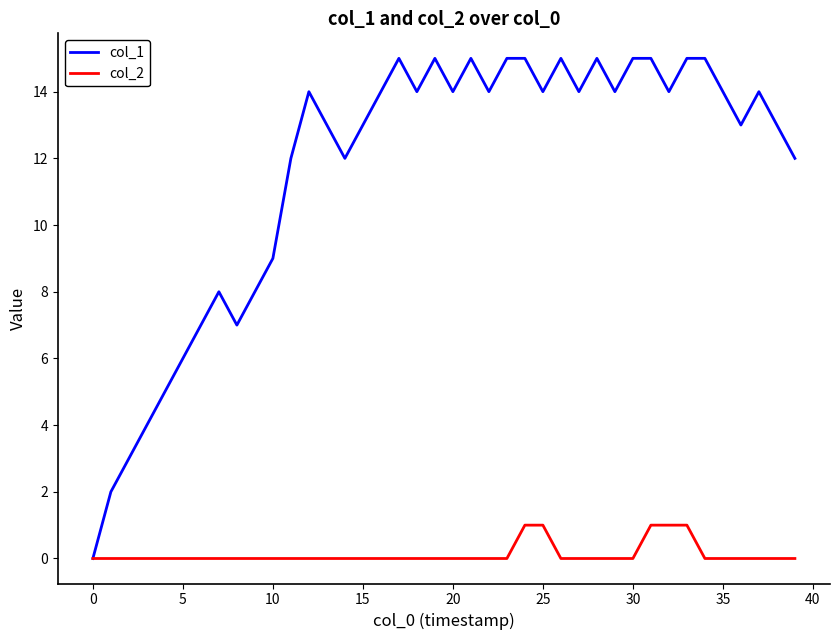

Reading left to right, what are all the values shown in this chart?

col_1: 0	2	3	4	5	6	7	8	7	8	9	12	14	13	12	13	14	15	14	15	14	15	14	15	15	14	15	14	15	14	15	15	14	15	15	14	13	14	13	12
col_2: 0	0	0	0	0	0	0	0	0	0	0	0	0	0	0	0	0	0	0	0	0	0	0	0	1	1	0	0	0	0	0	1	1	1	0	0	0	0	0	0